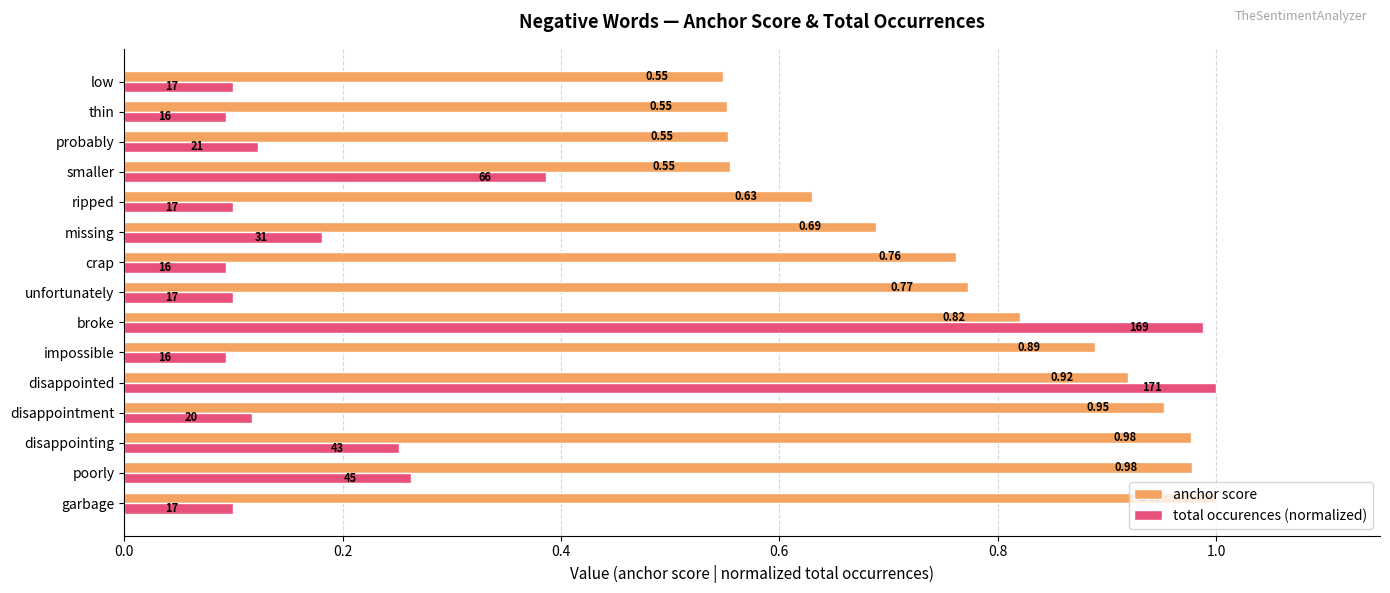

Which series has the largest range (max minus min)?

total occurences (normalized)